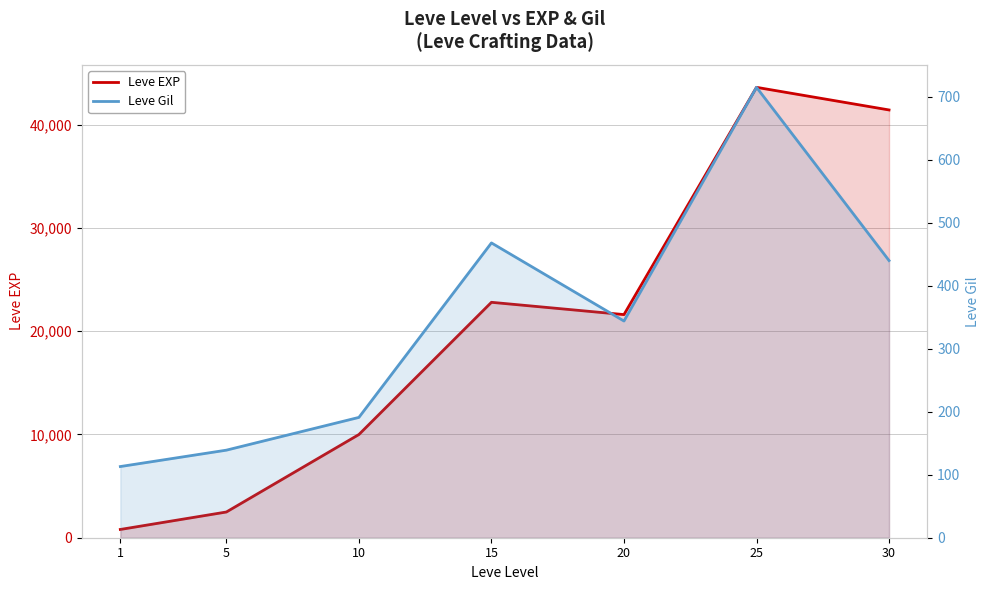

Which series has the widest spread of values?

Leve EXP